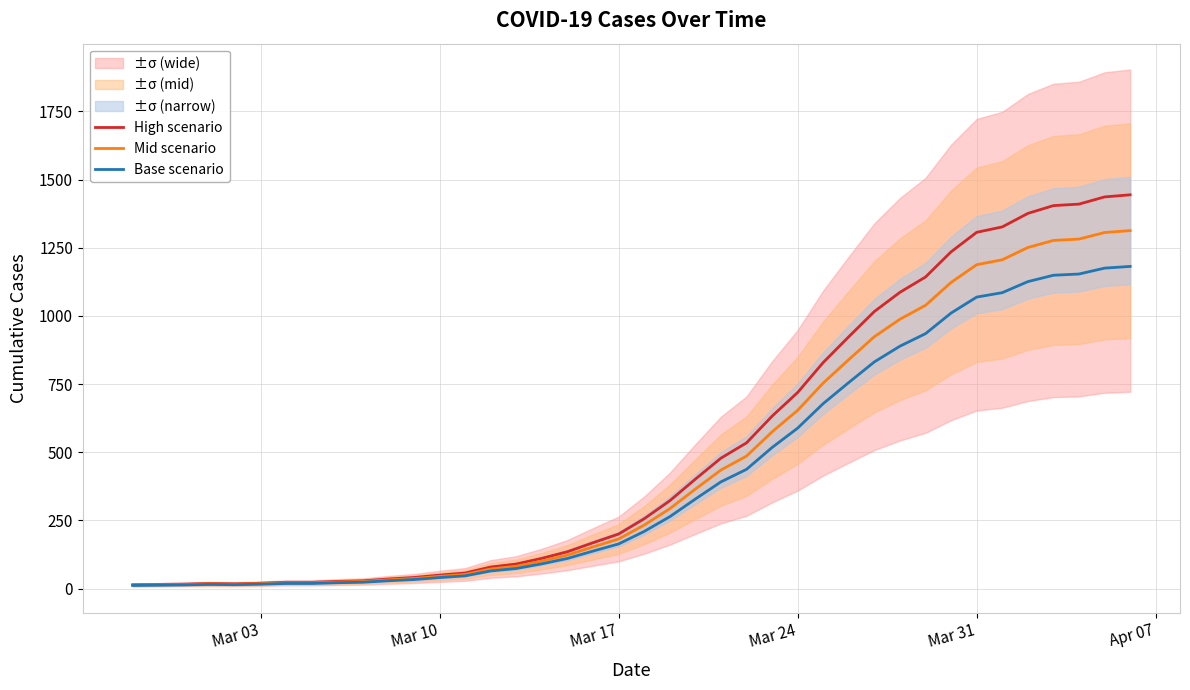

What is the highest value of the High scenario series?

1444.3